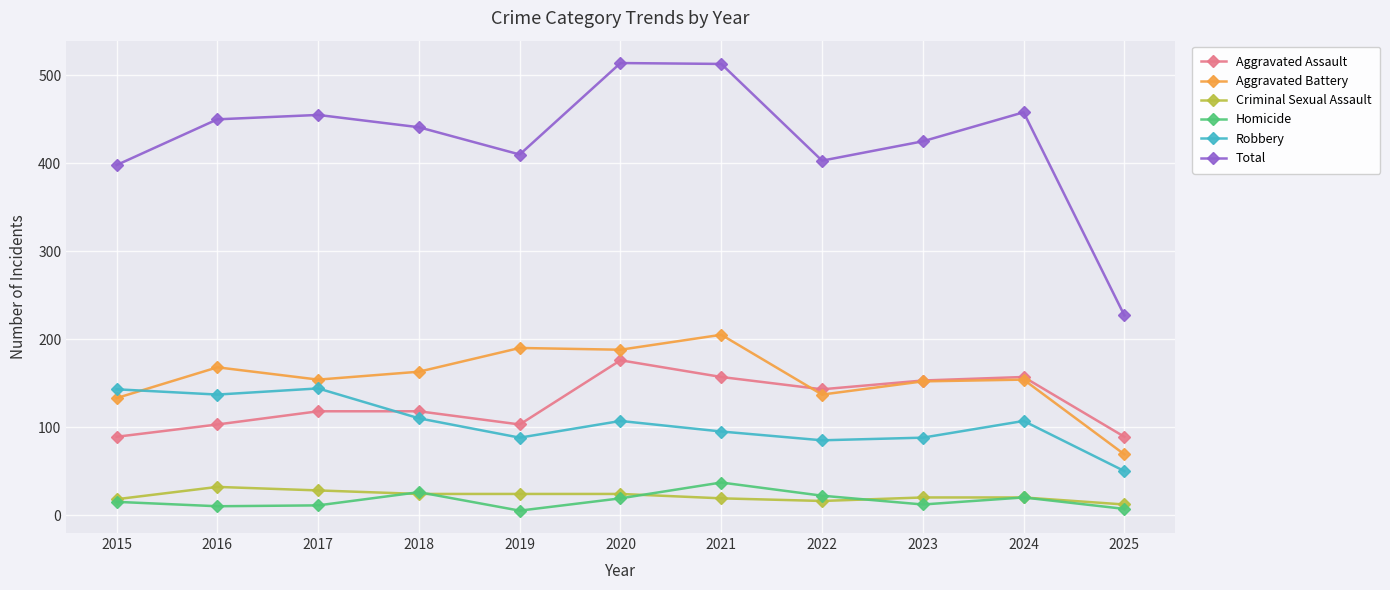

What is the total value across all series at 2022?

806